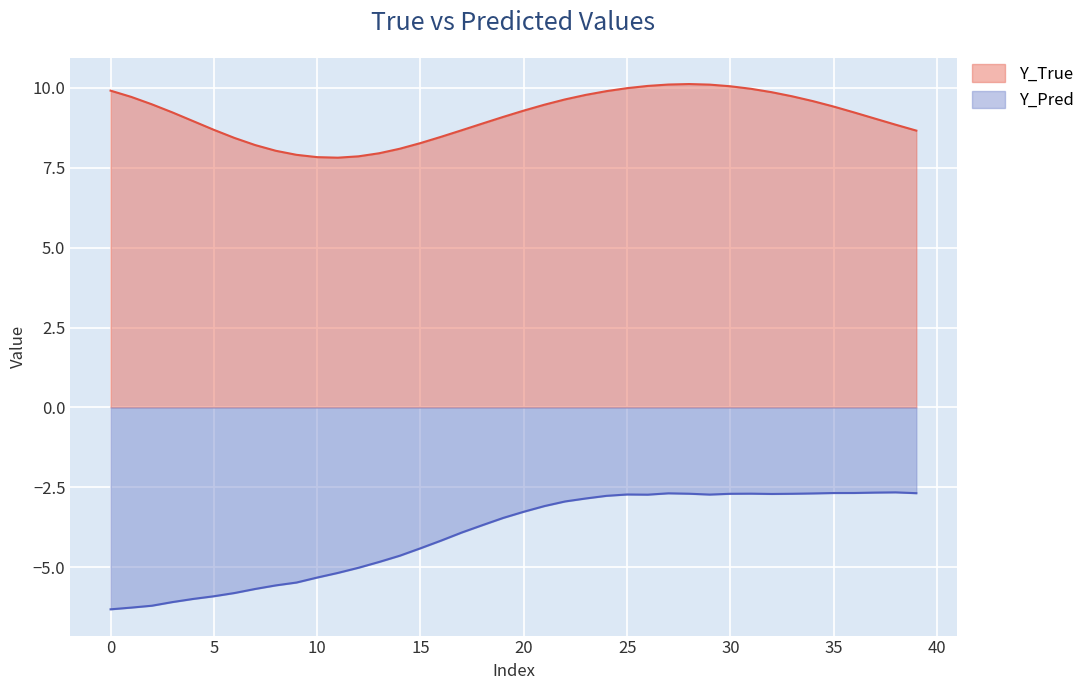

True or false: Y_Pred and Y_True intersect in this chart.

False